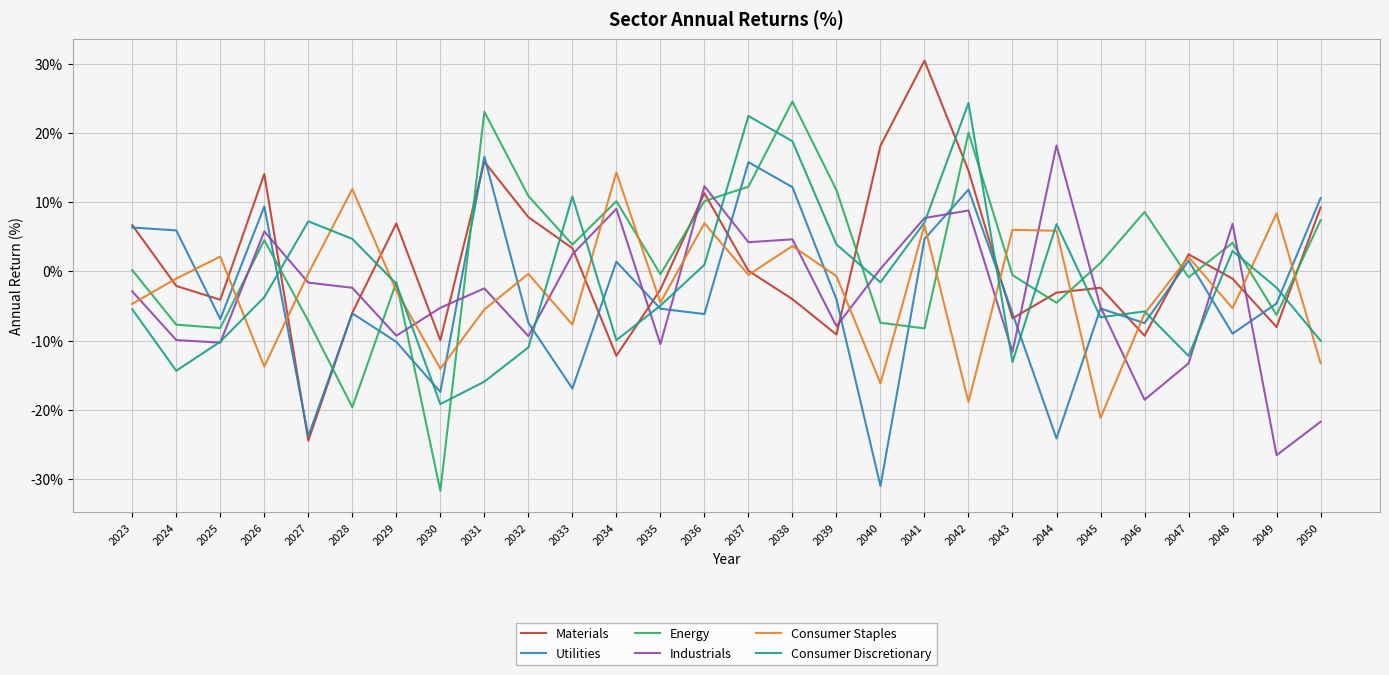

Between 2034 and 2046, which series saw the biggest shift?

Industrials